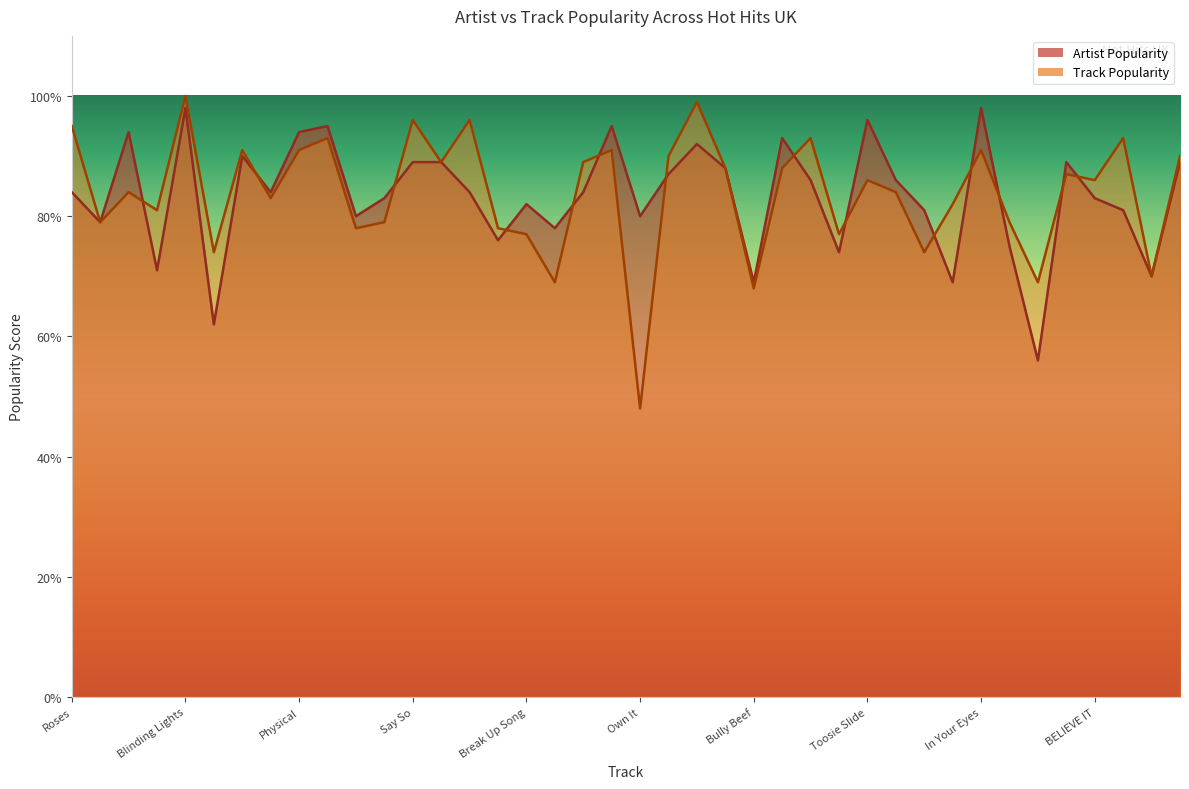

What position from the left is Boyfriend?

2